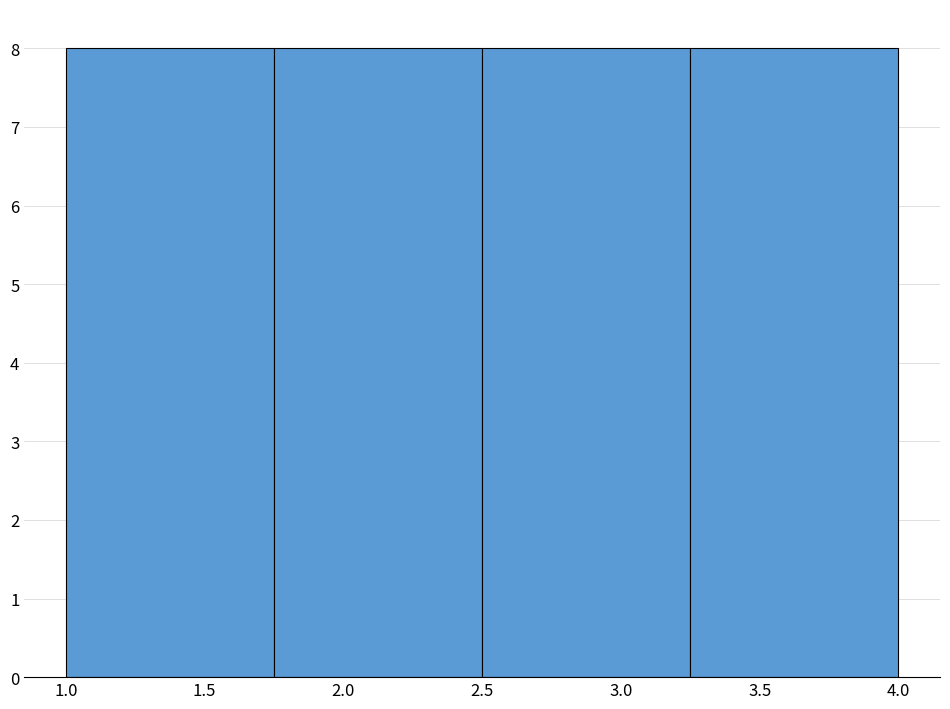

Reading left to right, list every bar in this chart as the range it spans on the x-axis followed by its height. The values are not printed on the chart, so give them approximately, as read against the axis.

1.00 to 1.75: 8
1.75 to 2.50: 8
2.50 to 3.25: 8
3.25 to 4.00: 8